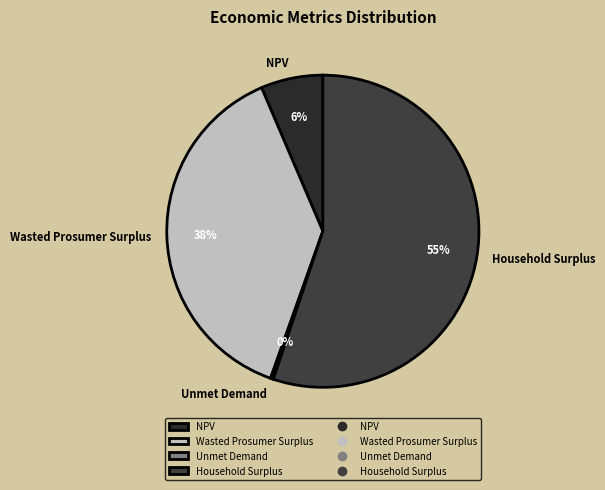

Does Unmet Demand represent more than half of the total?

No